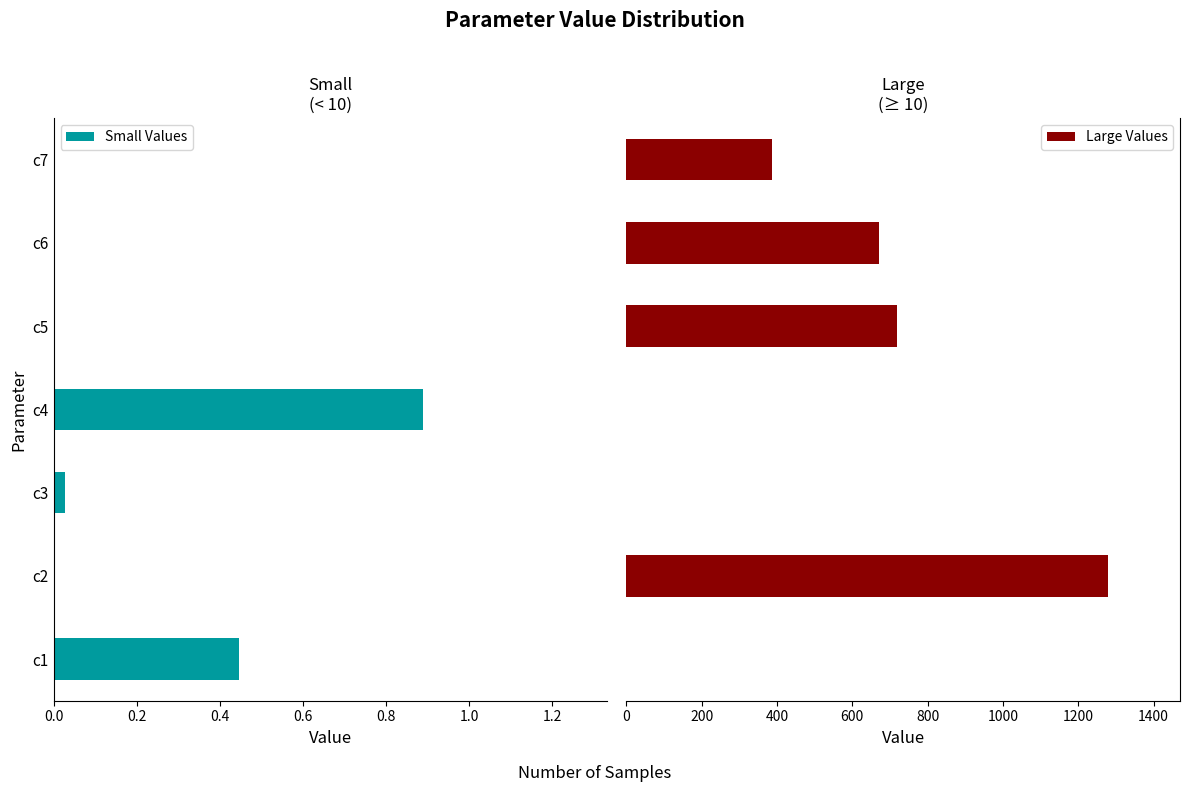

List the labels in order of value, smallest first.

c3, c1, c4, c7, c6, c5, c2